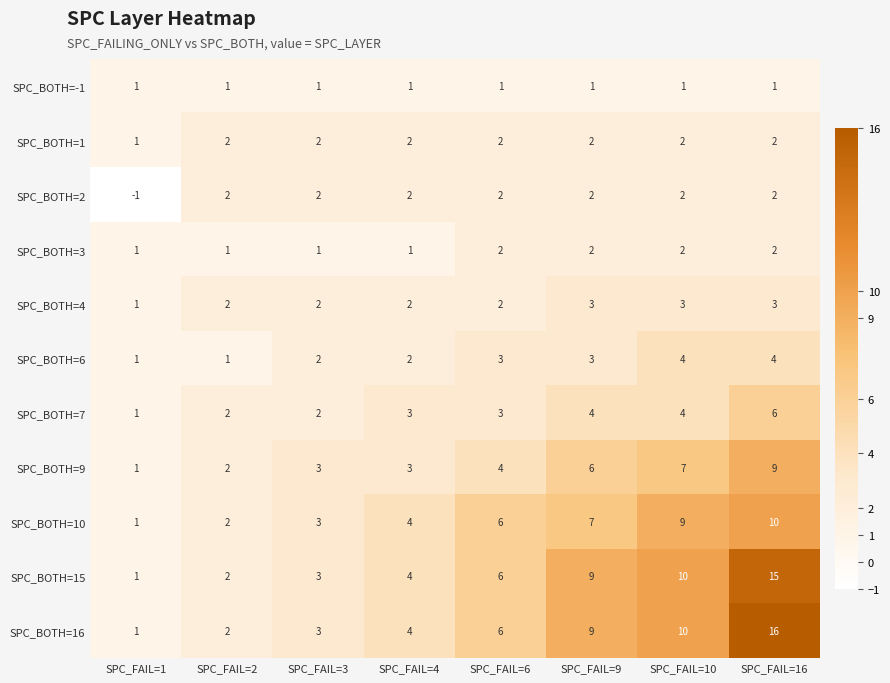

What is the difference between the maximum and second lowest values in the SPC_BOTH=6 series?

3